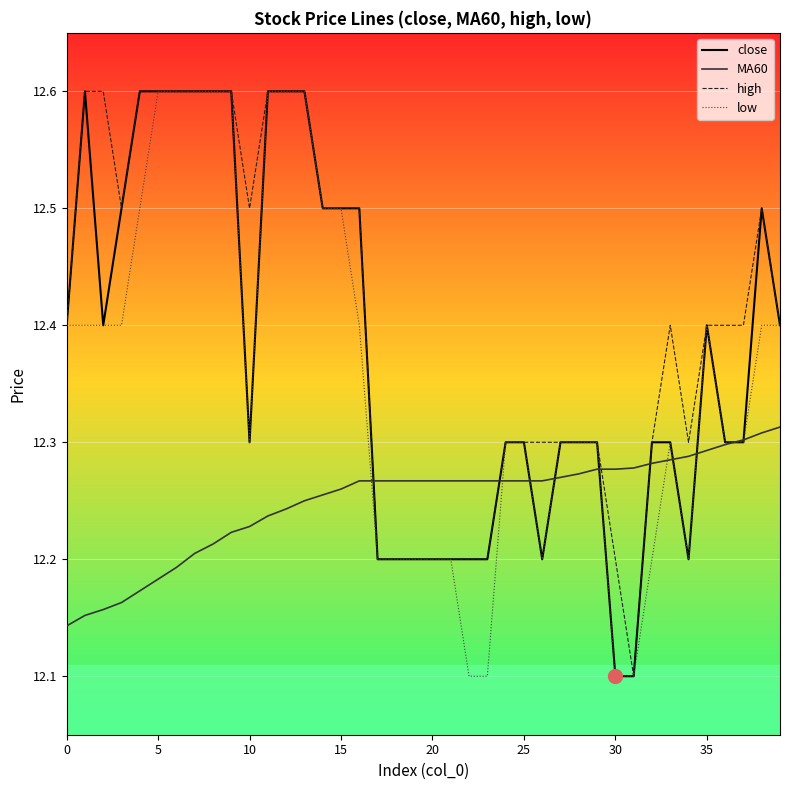

Which series has the largest total across all categories?

high